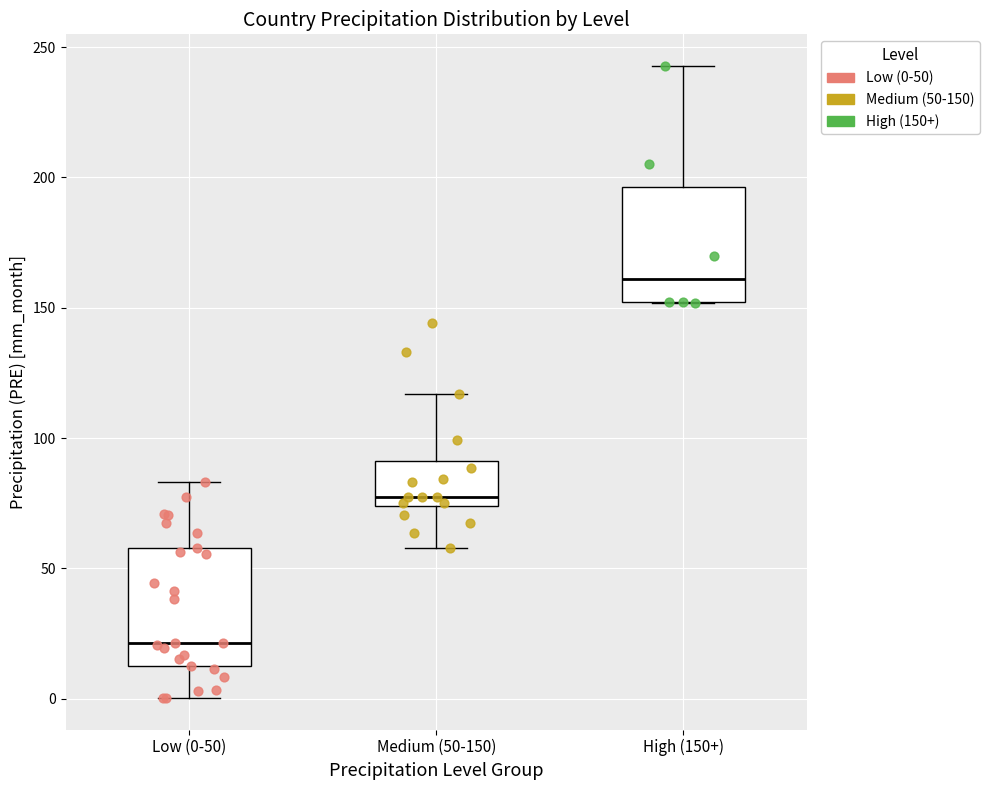

Which box's median line is the lowest?

Low (0-50)